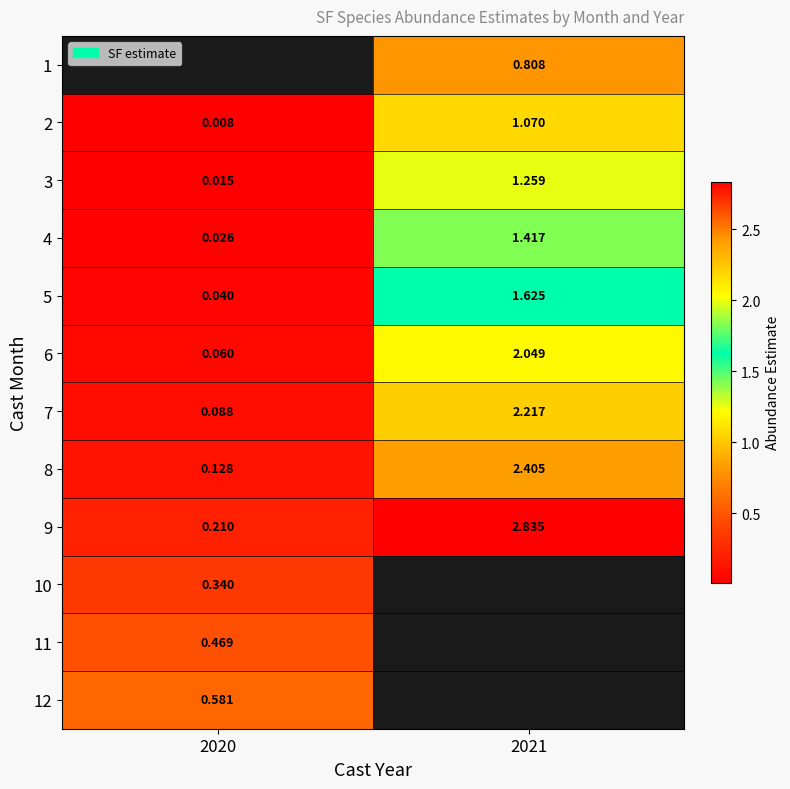

Is the value of 5 at 2021 greater than the value of 3 at 2020?

Yes